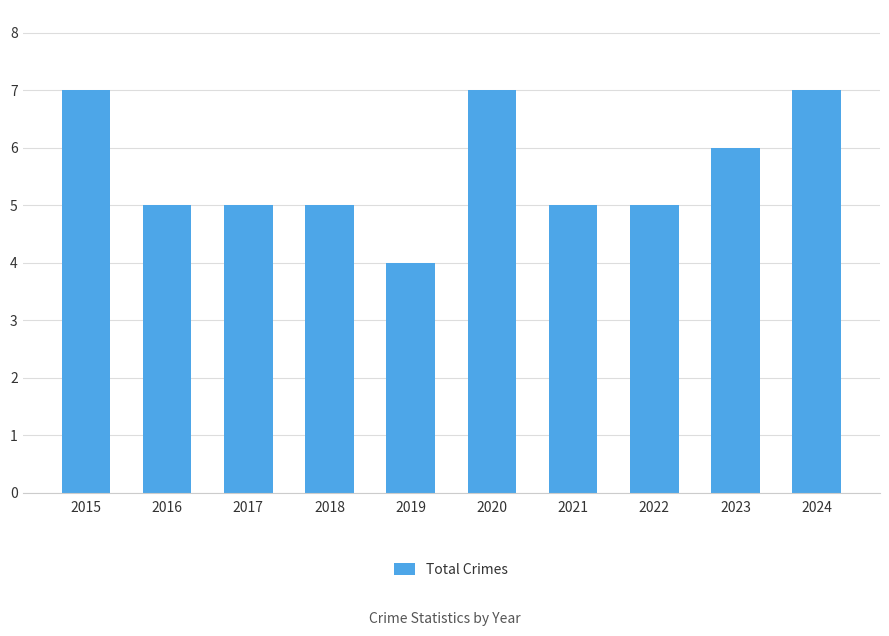

What is the ratio of the value at 2024 to the value at 2017?

1.4